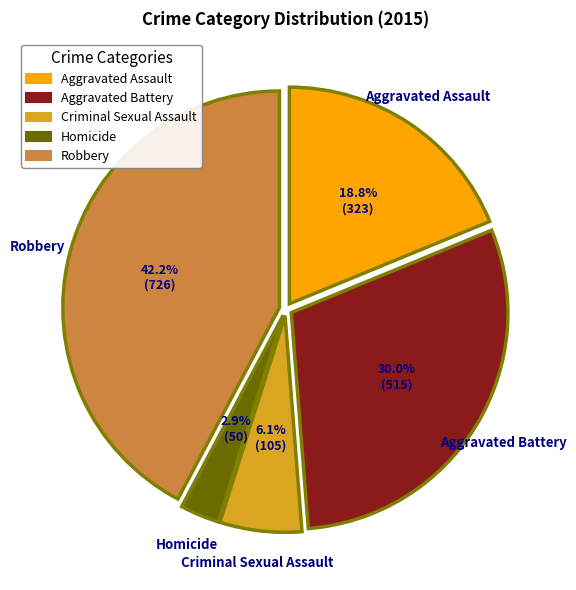

To the nearest percent, what portion does Aggravated Battery represent?

30%